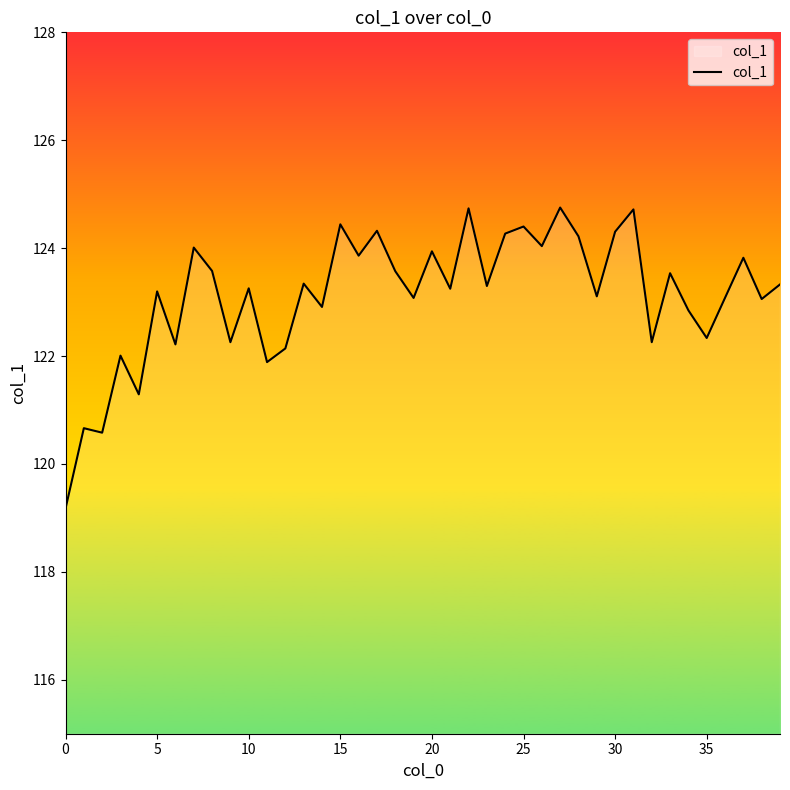

What is the difference between the maximum and minimum values?

5.6